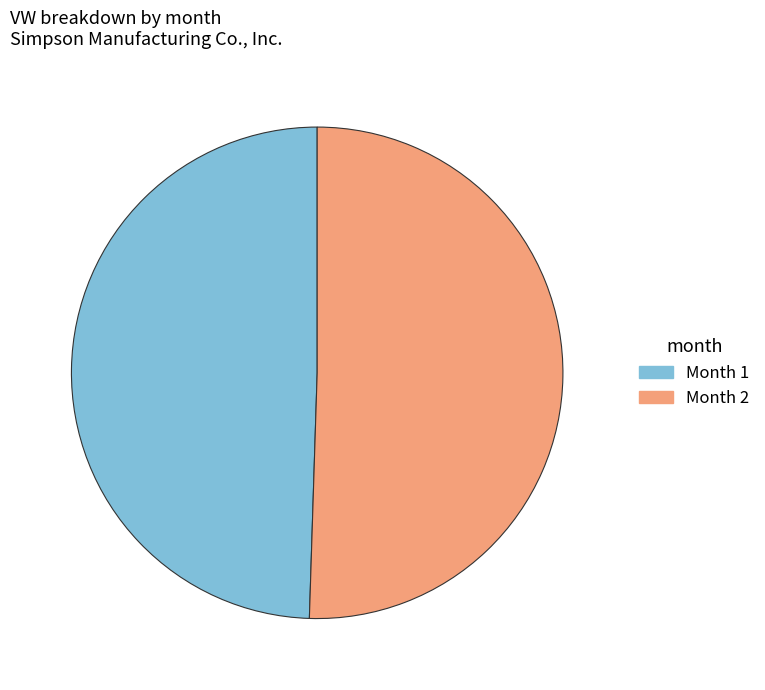

Which category has the biggest portion of the pie?

Month 2